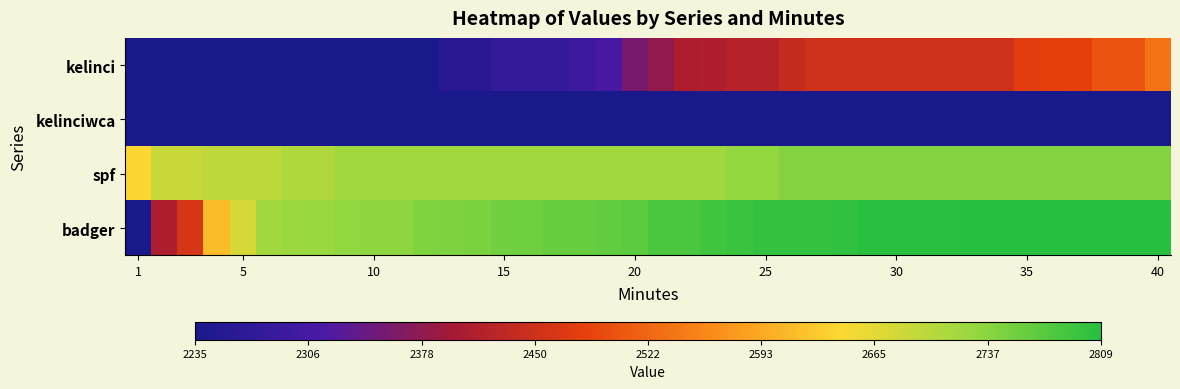

Reading right to left, extract all data points from this chart.

kelinci: 2536	2503	2503	2483	2480	2475	2450	2450	2450	2450	2450	2450	2450	2450	2438	2419	2419	2411	2408	2381	2358	2309	2293	2279	2279	2279	2259	2259	2235	2235	2235	2235	2235	2235	2235	2235	2235	2235	2235	2235
kelinciwca: 2235	2235	2235	2235	2235	2235	2235	2235	2235	2235	2235	2235	2235	2235	2235	2235	2235	2235	2235	2235	2235	2235	2235	2235	2235	2235	2235	2235	2235	2235	2235	2235	2235	2235	2235	2235	2235	2235	2235	2235
spf: 2742	2742	2742	2742	2742	2742	2742	2742	2742	2742	2742	2742	2742	2742	2742	2731	2731	2720	2720	2720	2720	2720	2720	2720	2720	2720	2720	2720	2720	2720	2720	2720	2709	2709	2698	2698	2698	2687	2687	2644
badger: 2809	2809	2809	2809	2809	2809	2809	2809	2806	2806	2806	2806	2802	2800	2800	2800	2795	2789	2782	2782	2769	2766	2763	2763	2757	2755	2748	2746	2744	2734	2734	2732	2726	2724	2720	2676	2615	2461	2409	2235